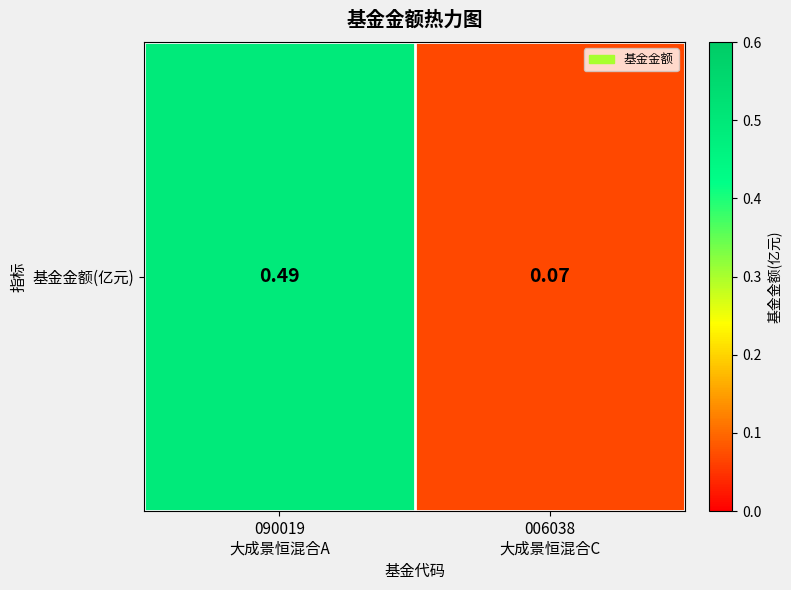

List the labels in order of value, smallest first.

006038
大成景恒混合C, 090019
大成景恒混合A